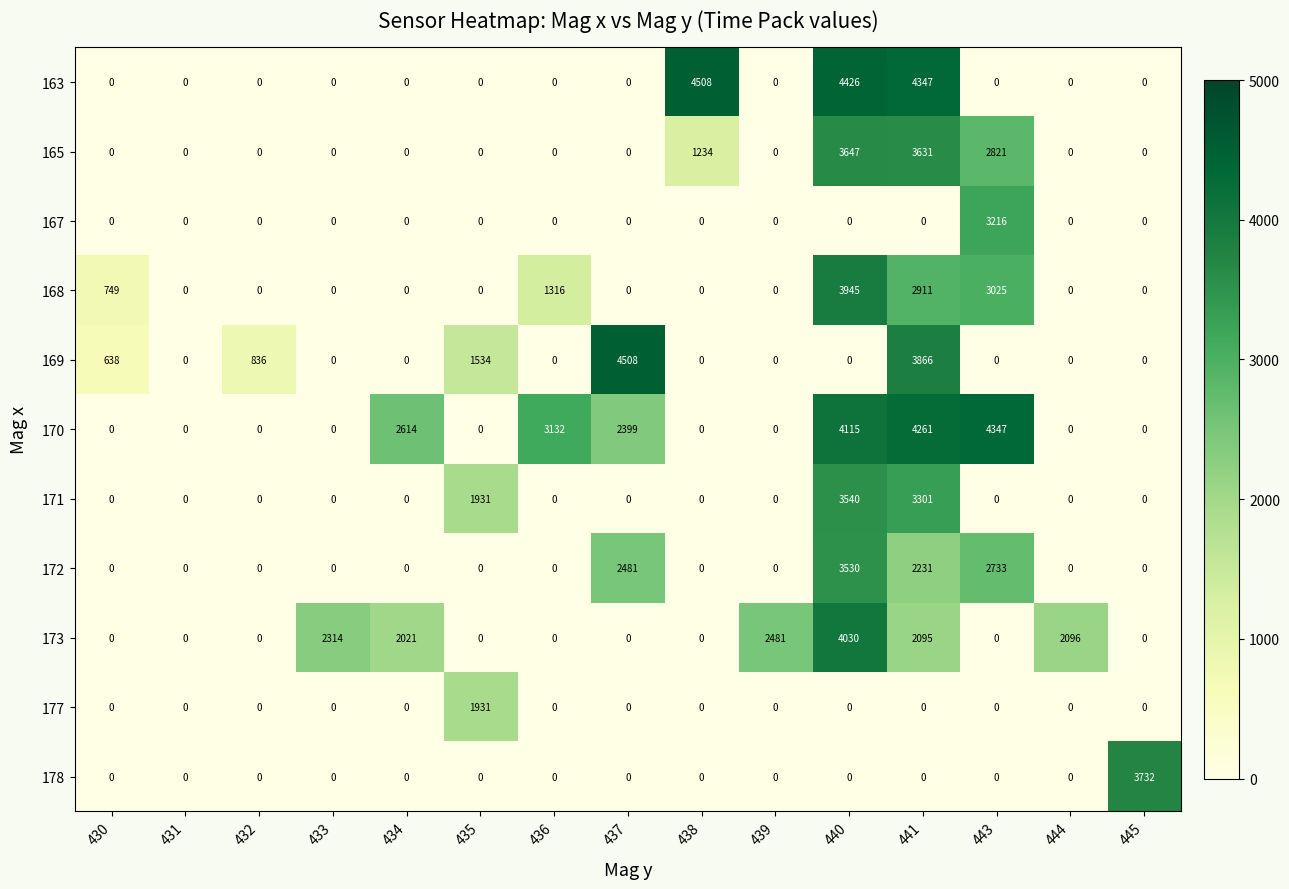

What is the difference between the maximum and minimum values in the 173 series?

4030